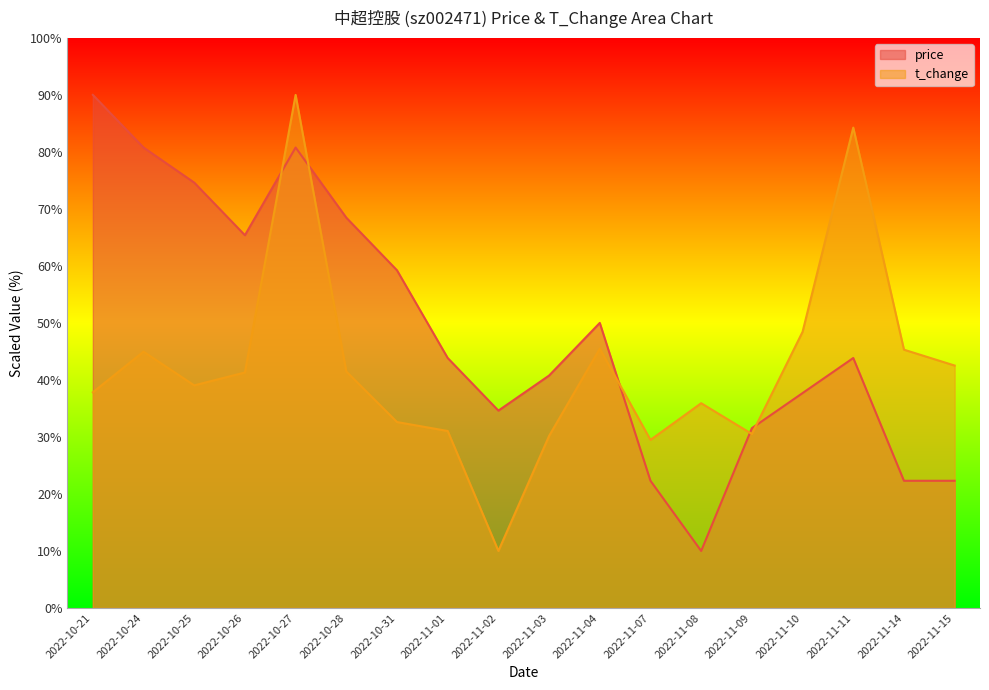

What is the sum of all t_change values?

760.3